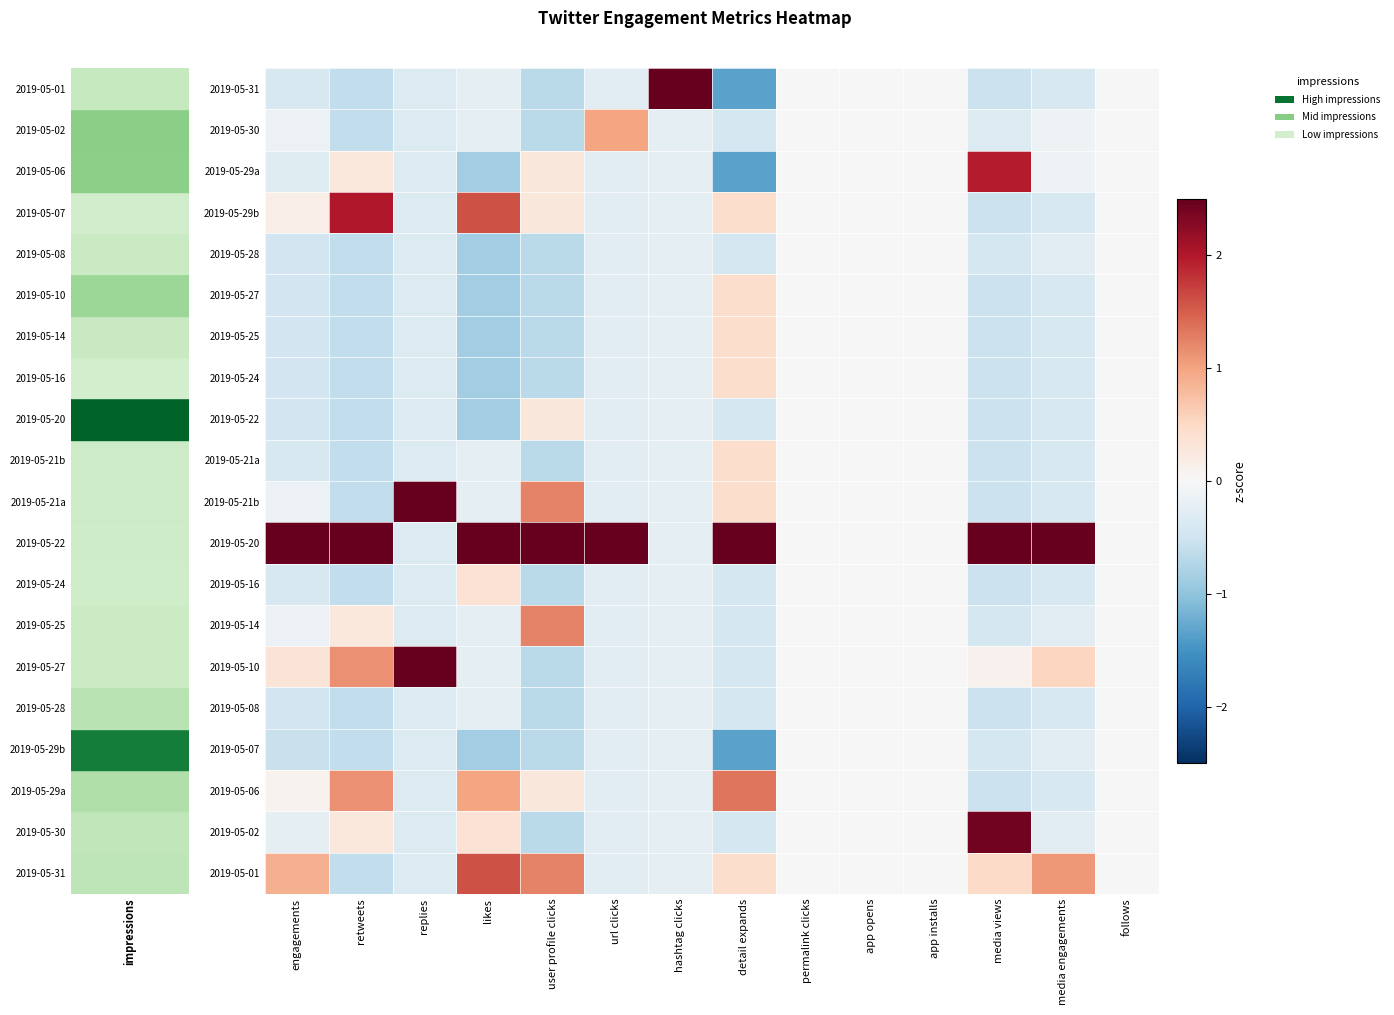

What is the smallest value displayed?

-1.3